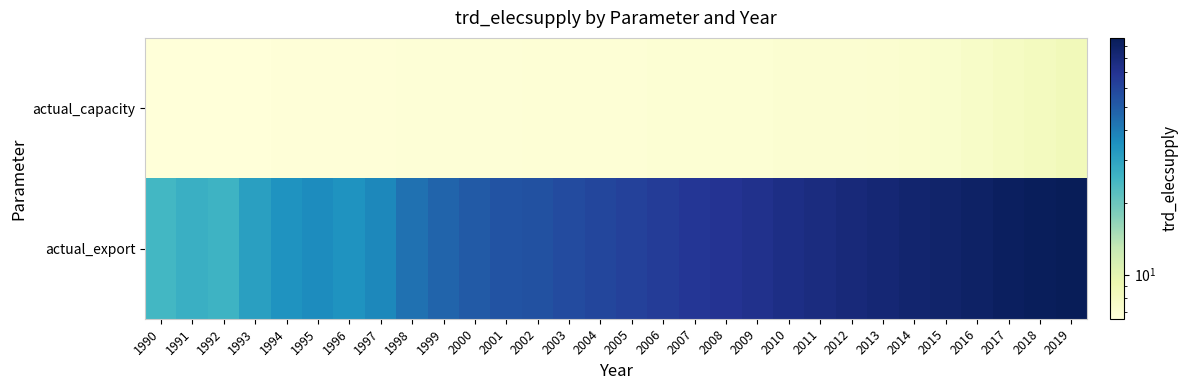

Between 1994 and 2017, which series saw the biggest shift?

actual_export